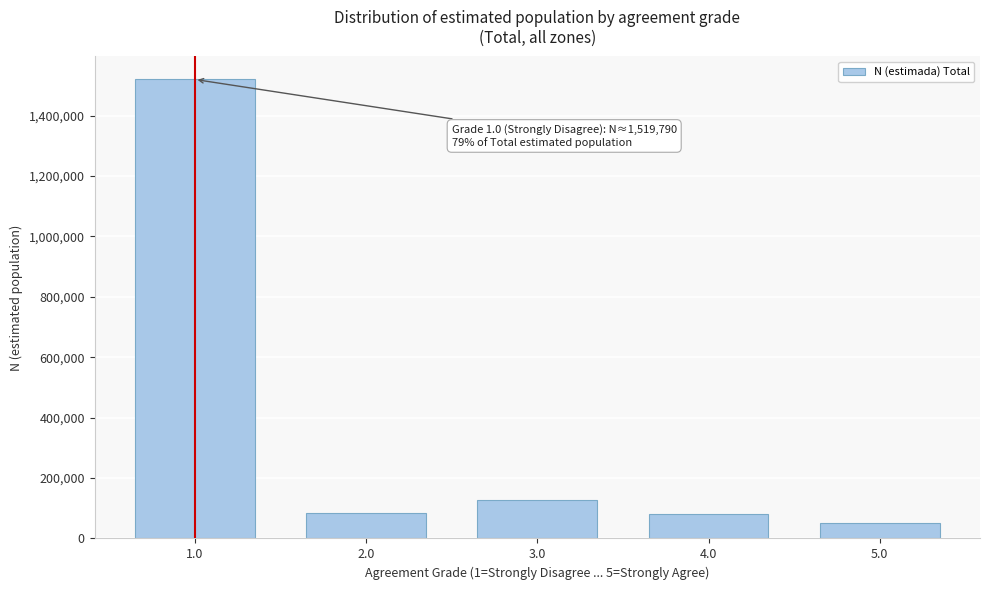

Is it true that the value at 3.0 is 65008?

False